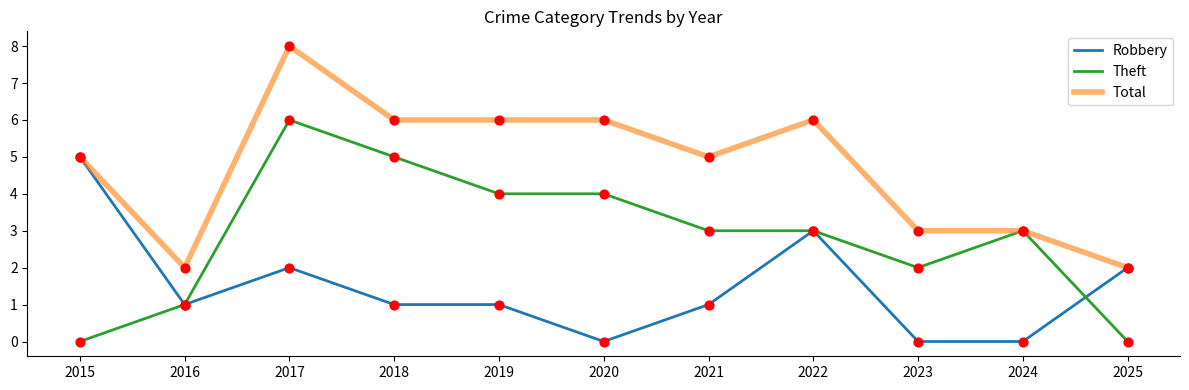

At which category is the sum across all series the highest?

2017